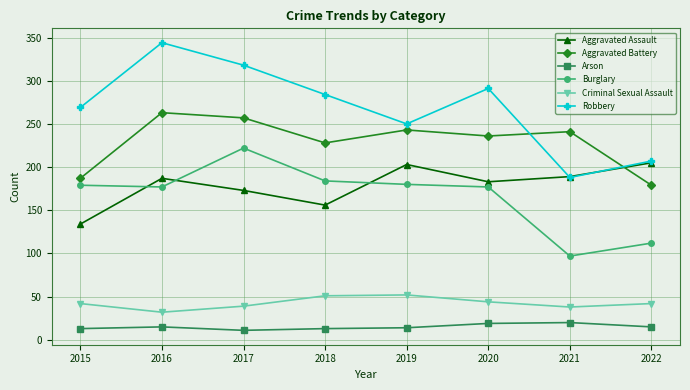

What is the spread (max minus min) of values at 2019?

236